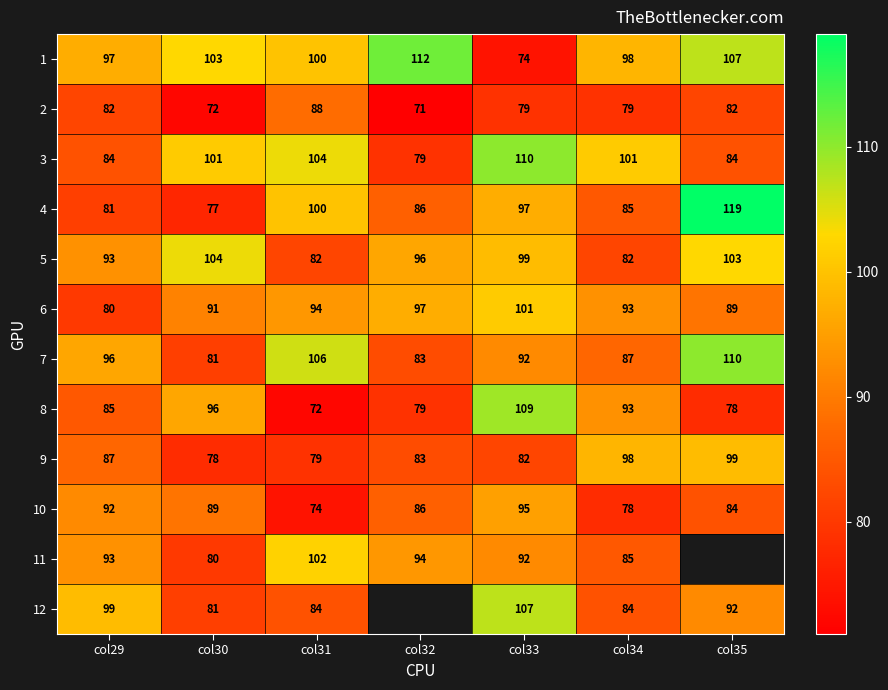

At how many categories does at least one series exceed 100?

6